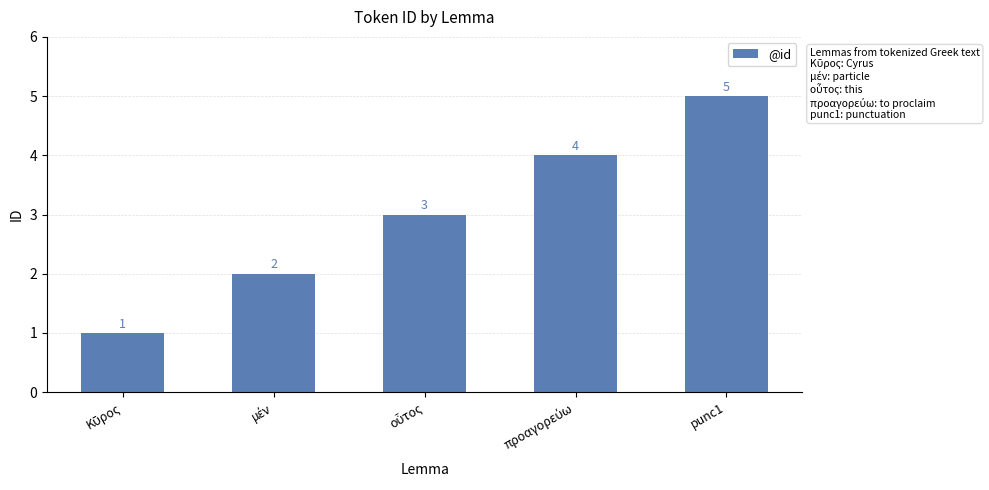

Count the values in the range 2 to 4.

3